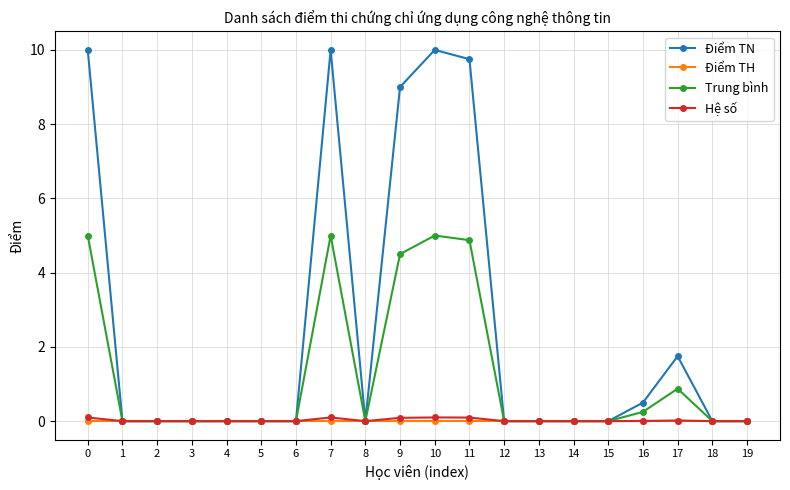

What is the value of the Trung bình point at the 1st from the left?

5.0